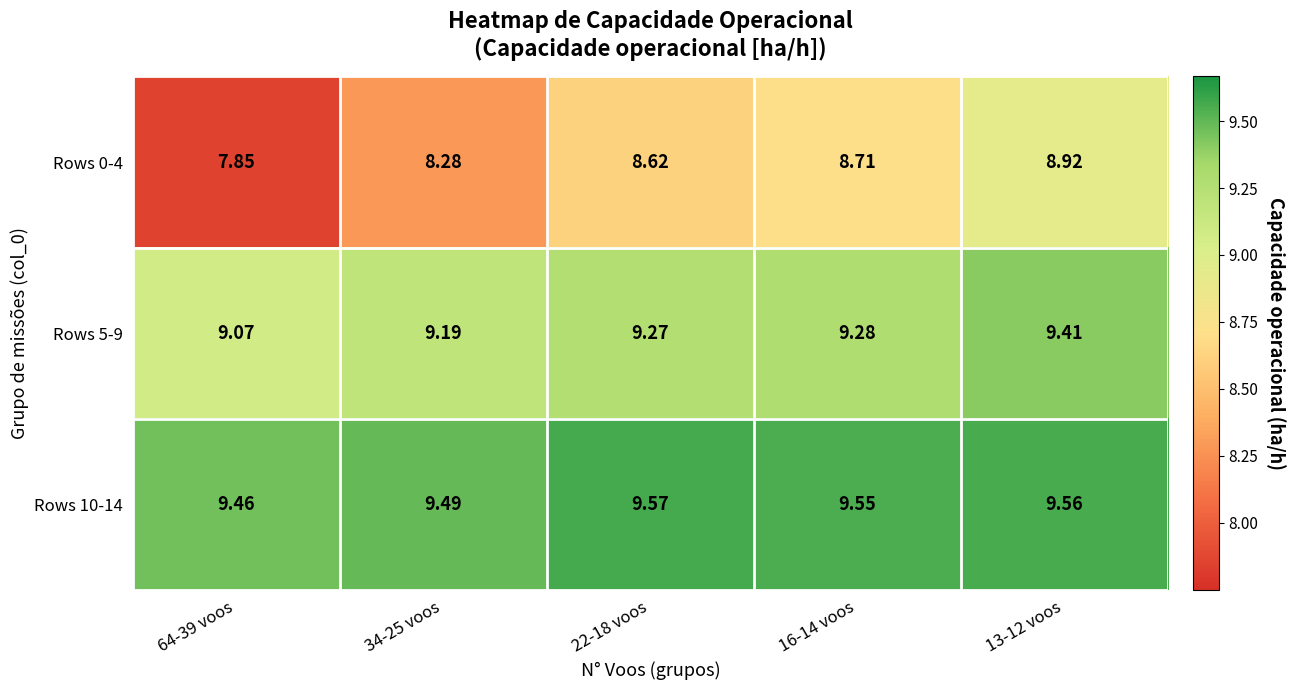

Which label corresponds to the largest value in the chart?

22-18 voos